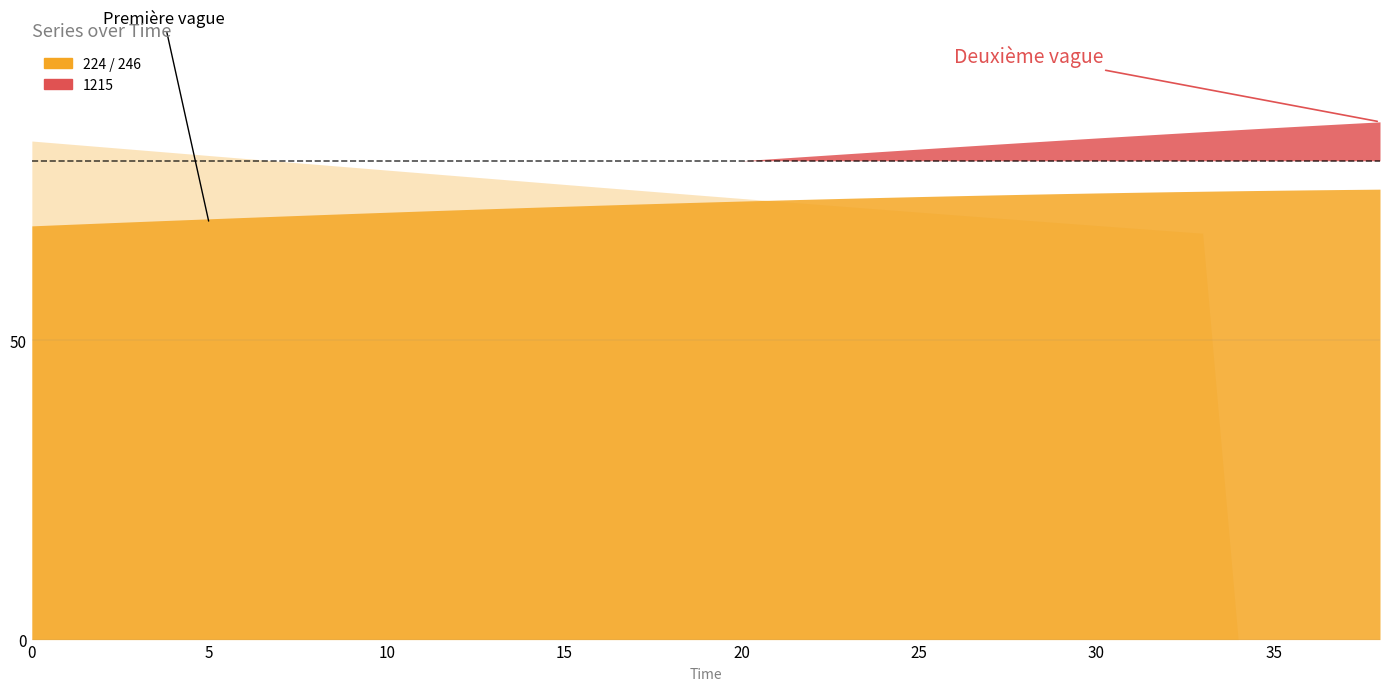

How many values in the 1215 series exceed 79?

21